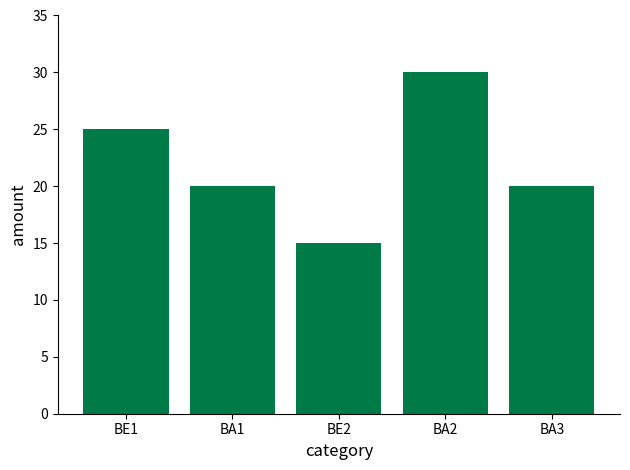

What value does the data have at BA2, to the nearest 10?

30